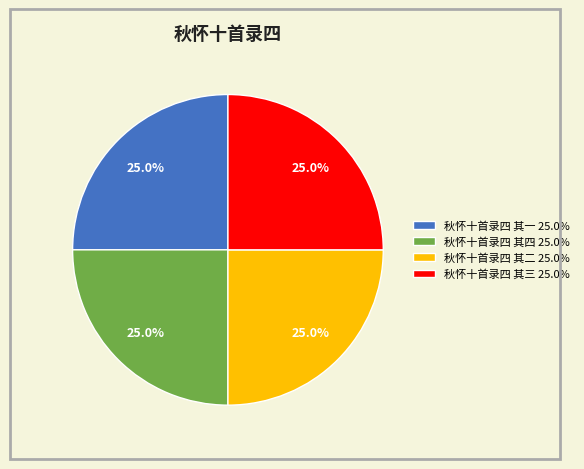

True or false: 秋怀十首录四 其二 accounts for 25% of the total.

True